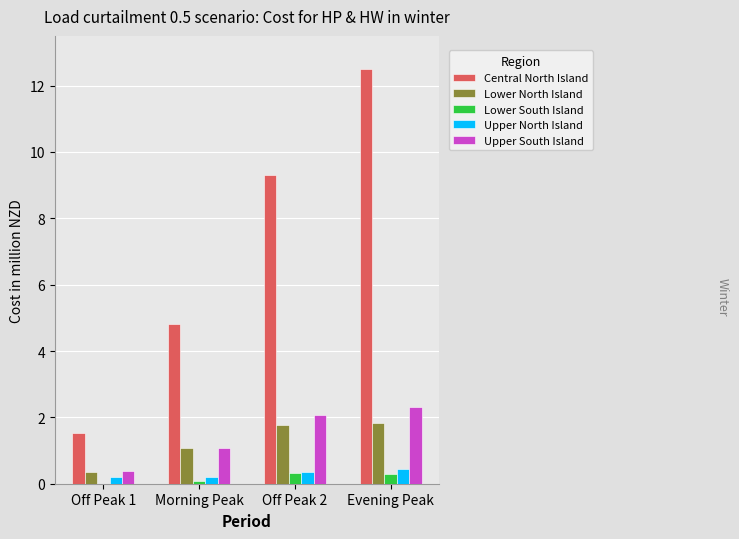

What are all the series names shown in the legend?

Central North Island, Lower North Island, Lower South Island, Upper North Island, Upper South Island